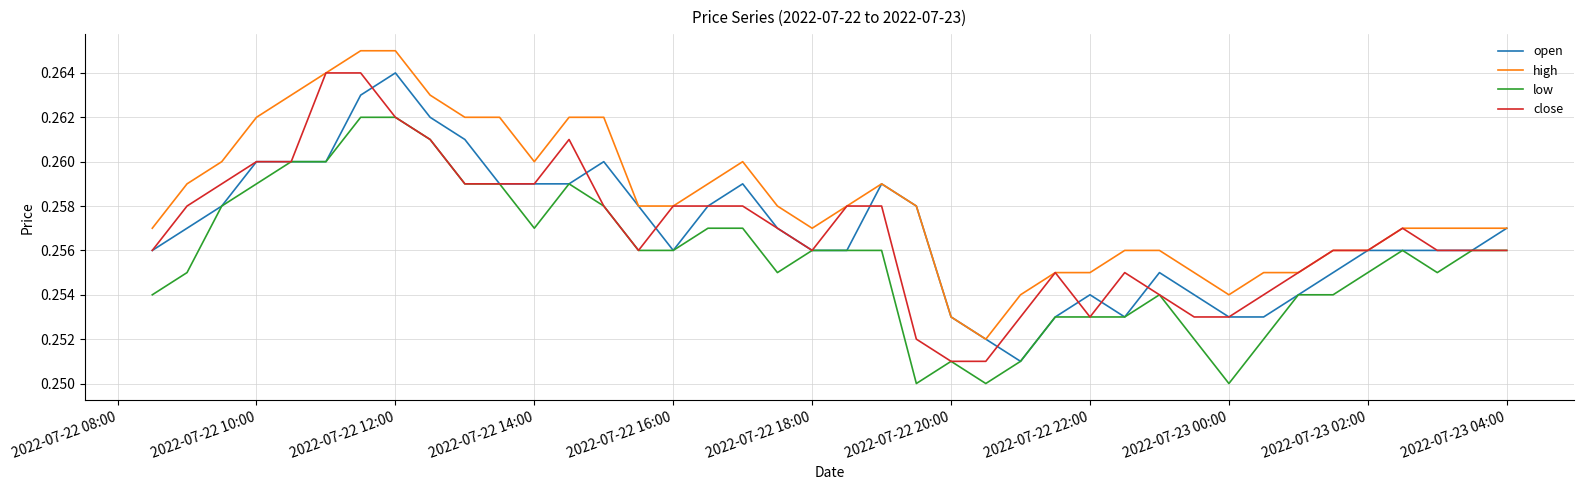

True or false: low and high cross at least once.

False